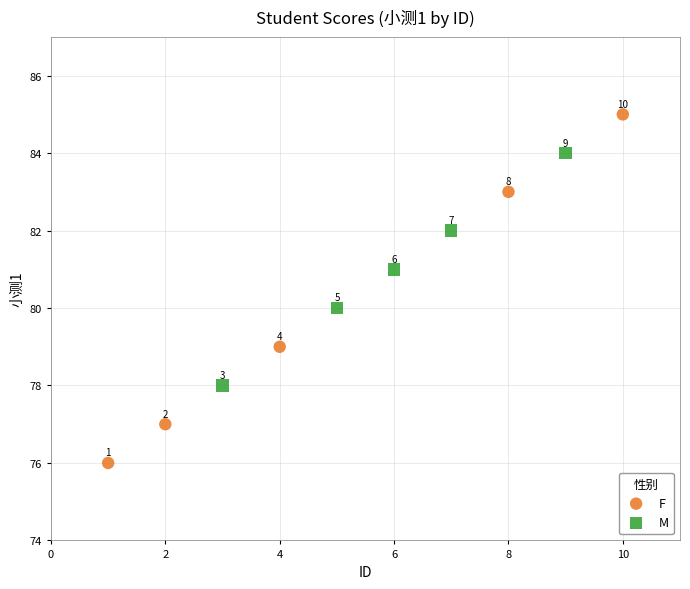

Which series contains the lowest Y value?

F